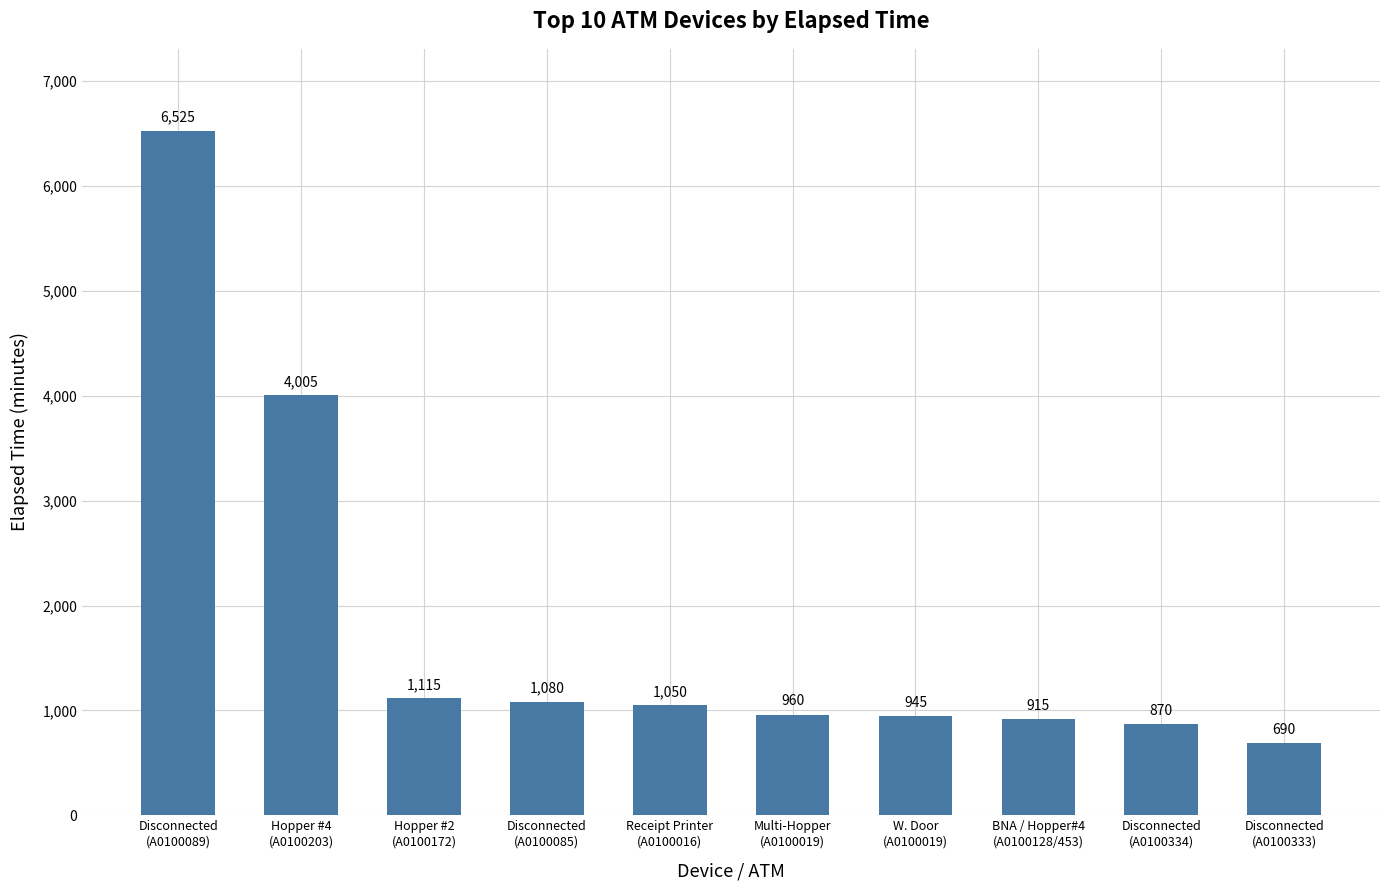

Between Receipt Printer
(A0100016) and Disconnected
(A0100085), which is larger?

Disconnected
(A0100085)